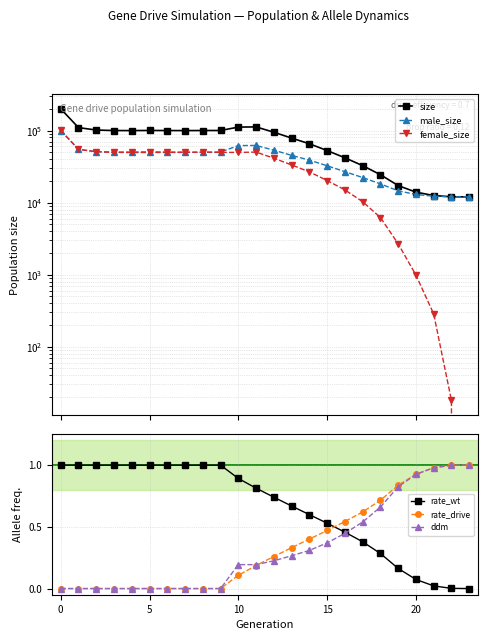

List the series in order of their peak value, highest first.

size, female_size, male_size, rate_wt, rate_drive, ddm